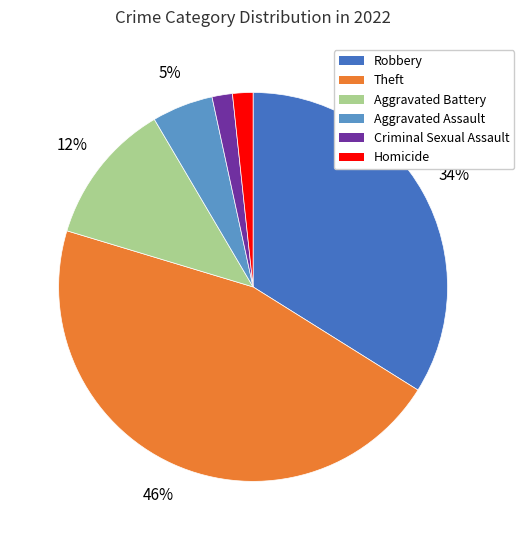

Which slice is the largest?

Theft